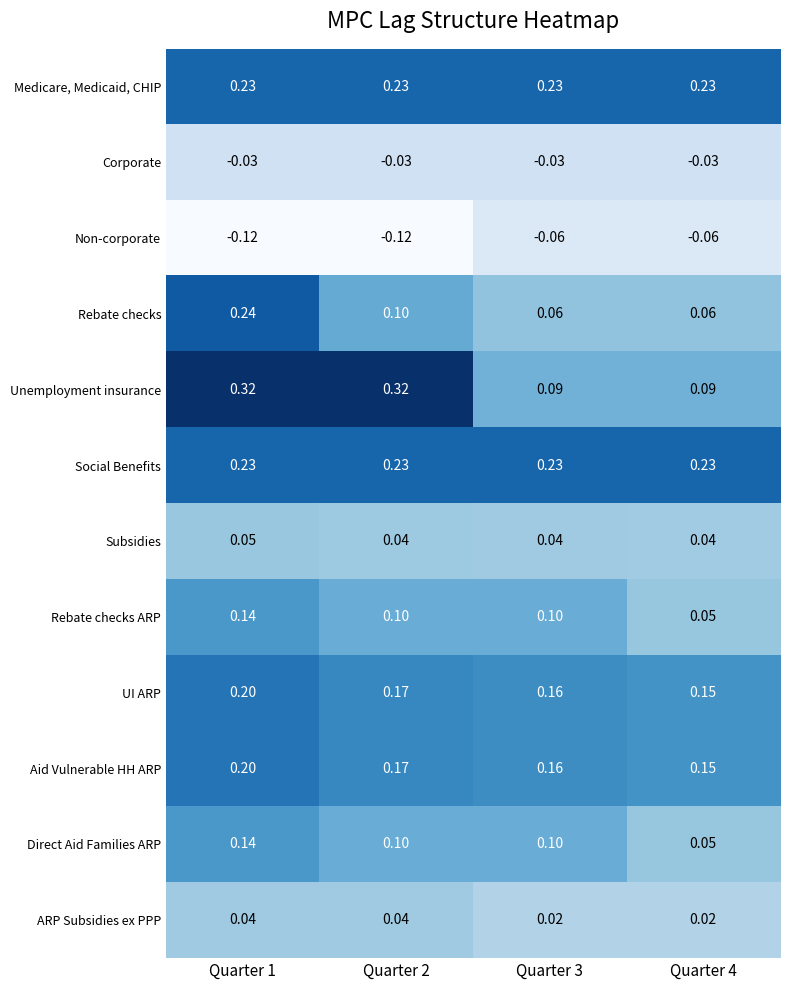

Is the value of Rebate checks at Quarter 2 greater than the value of Social Benefits at Quarter 2?

No